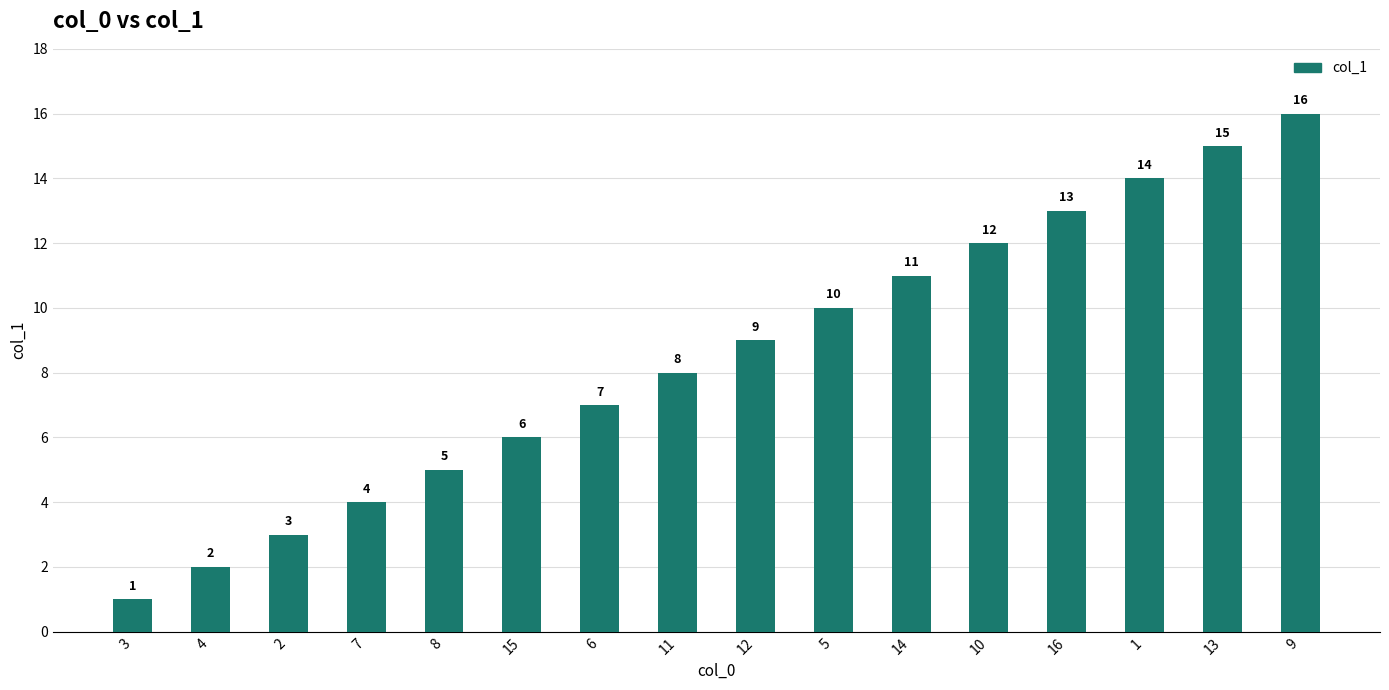

True or false: the data shows 4 at 14.

False